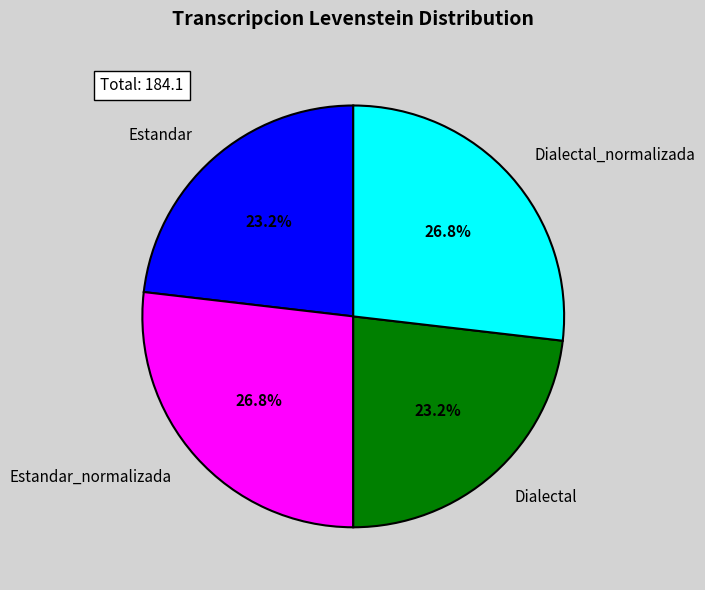

To the nearest percent, what is the difference between the Estandar and Dialectal_normalizada slice percentages?

4%